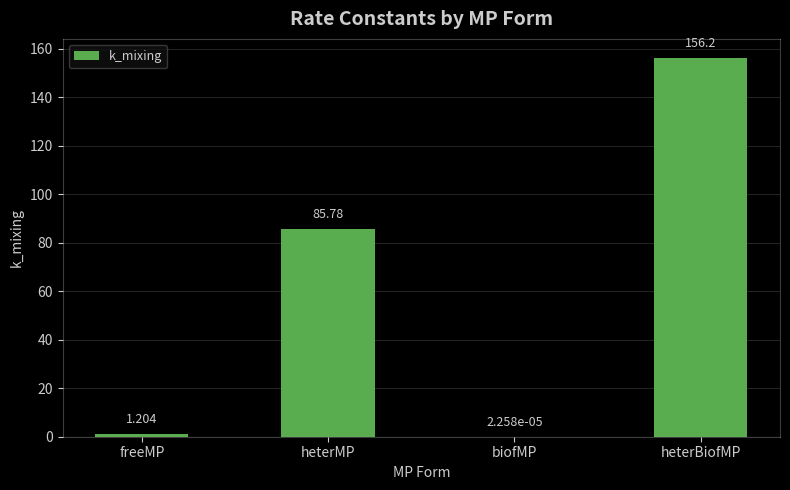

Where does the data first go above 85?

heterMP